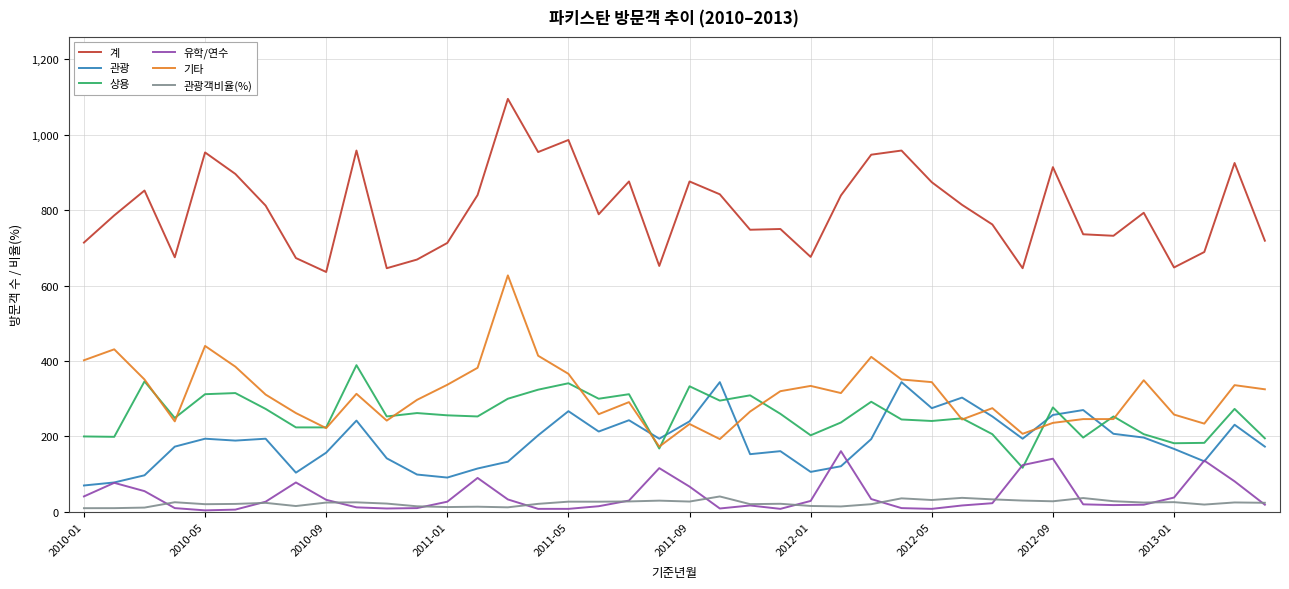

Which series has the largest total across all categories?

계